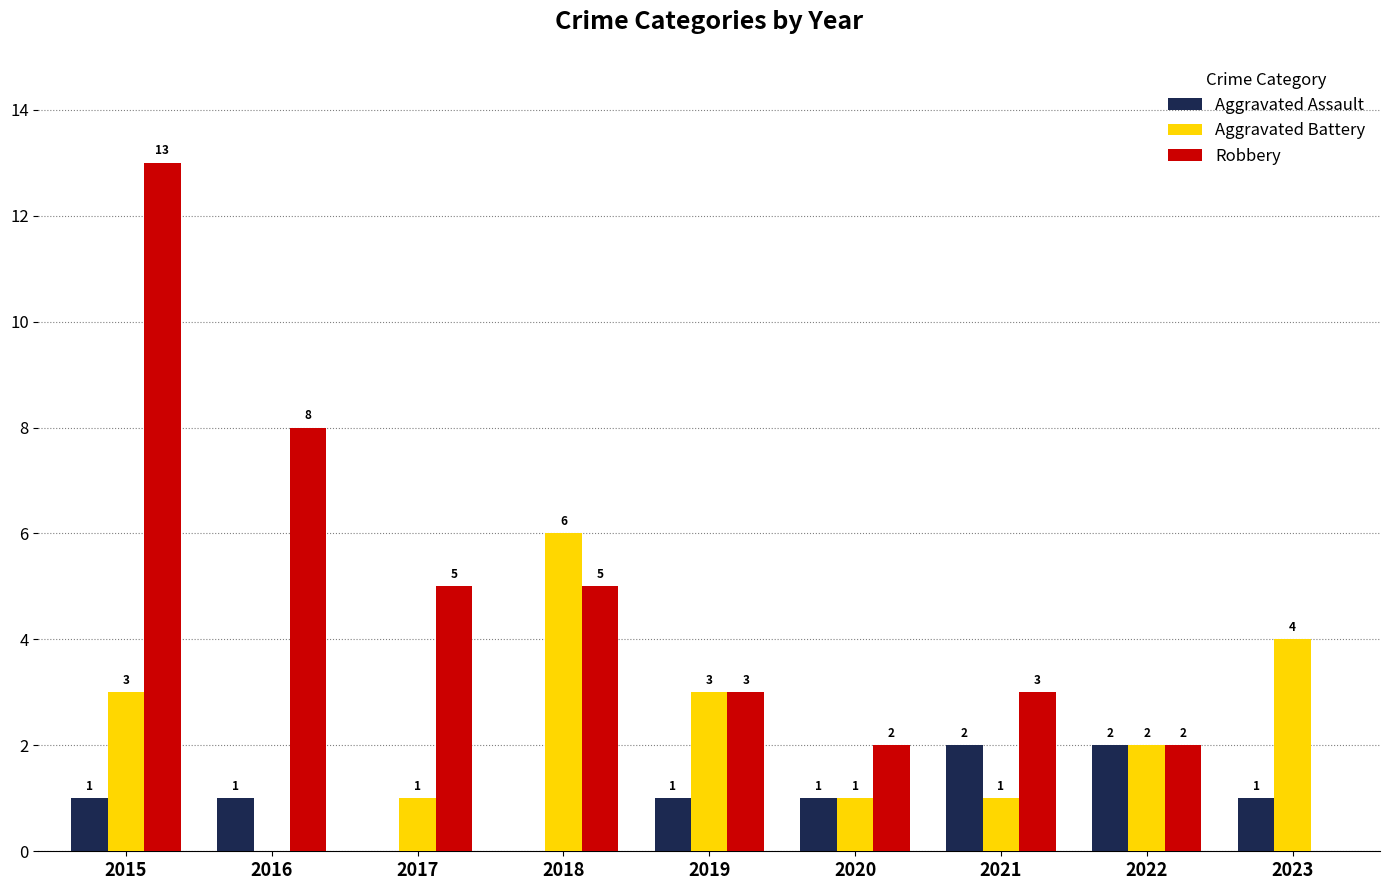

At which label does Robbery first exceed 3?

2015